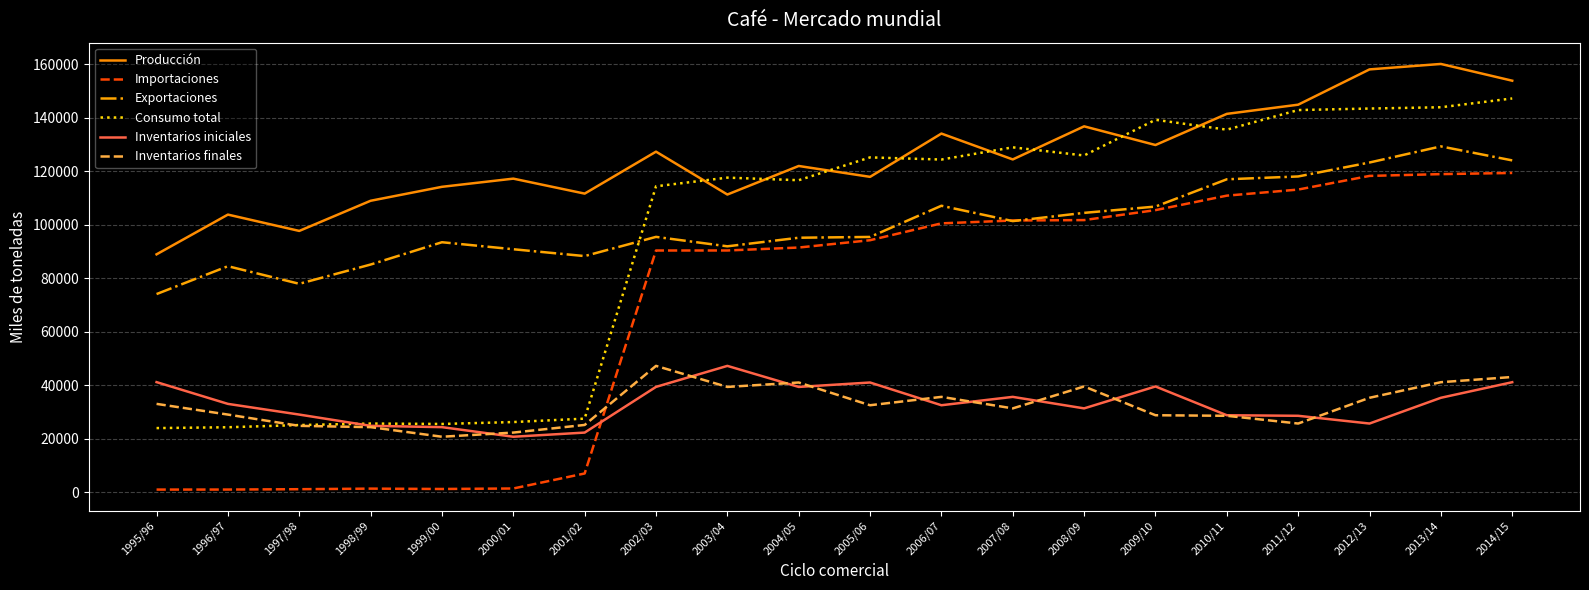

True or false: Consumo total and Importaciones cross at least once.

False